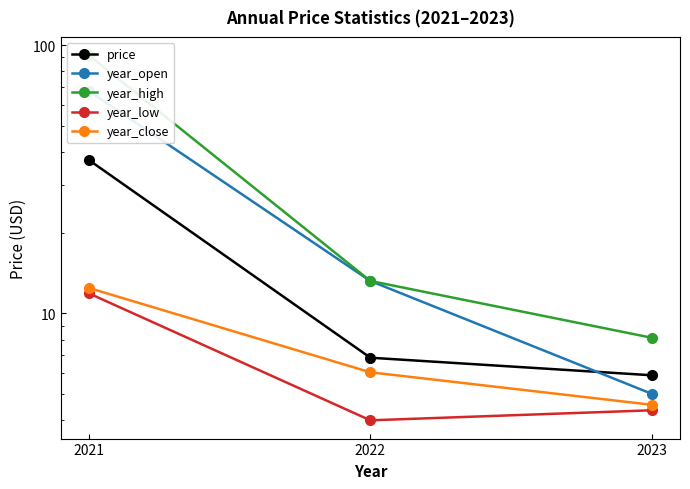

How many series are shown in this chart?

5